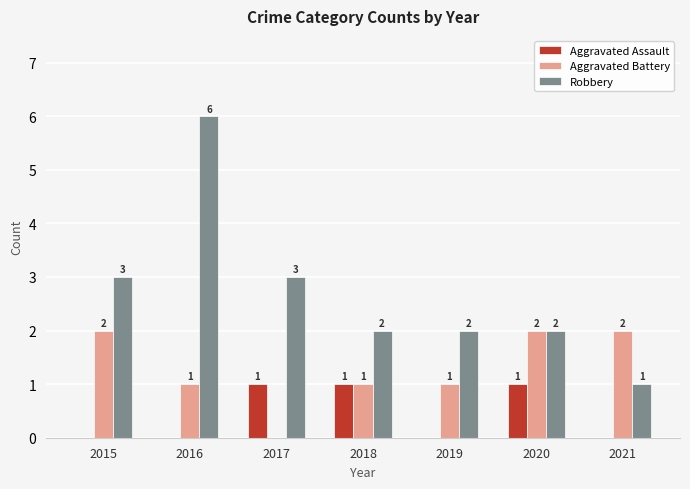

Between 2015 and 2016, which series saw the biggest shift?

Robbery